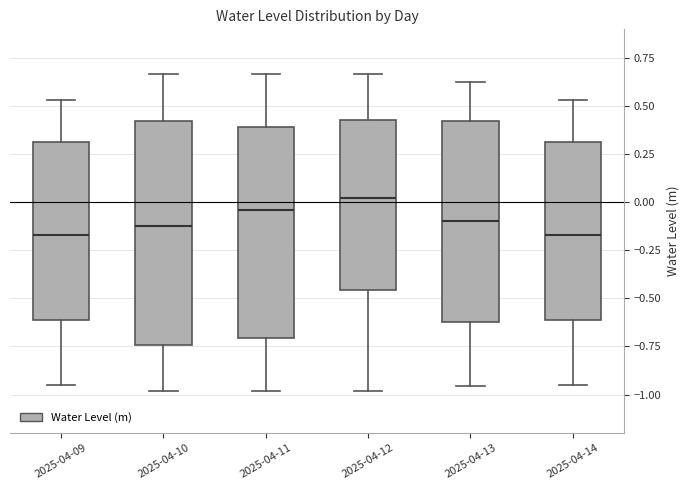

Reading left to right, read every box against the y-axis: the position of its median line, the range the box covers, and the ends of its whiskers. The values are not printed on the chart, so give them approximately, as read against the axis.

2025-04-09: median -0.15, box -0.60 to 0.30, whiskers -0.95 to 0.55
2025-04-10: median -0.10, box -0.75 to 0.45, whiskers -1.00 to 0.65
2025-04-11: median -0.05, box -0.70 to 0.40, whiskers -1.00 to 0.65
2025-04-12: median 0.05, box -0.45 to 0.45, whiskers -1.00 to 0.65
2025-04-13: median -0.10, box -0.60 to 0.40, whiskers -0.95 to 0.60
2025-04-14: median -0.15, box -0.60 to 0.30, whiskers -0.95 to 0.55